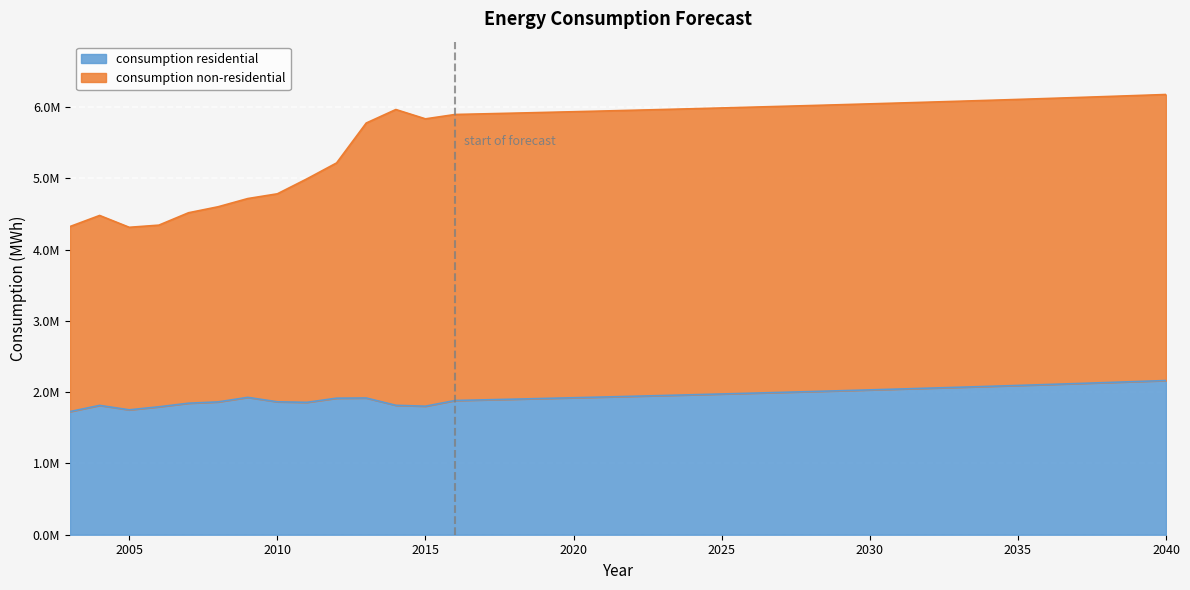

List the series in order of their overall mean, lowest first.

consumption residential, consumption non-residential